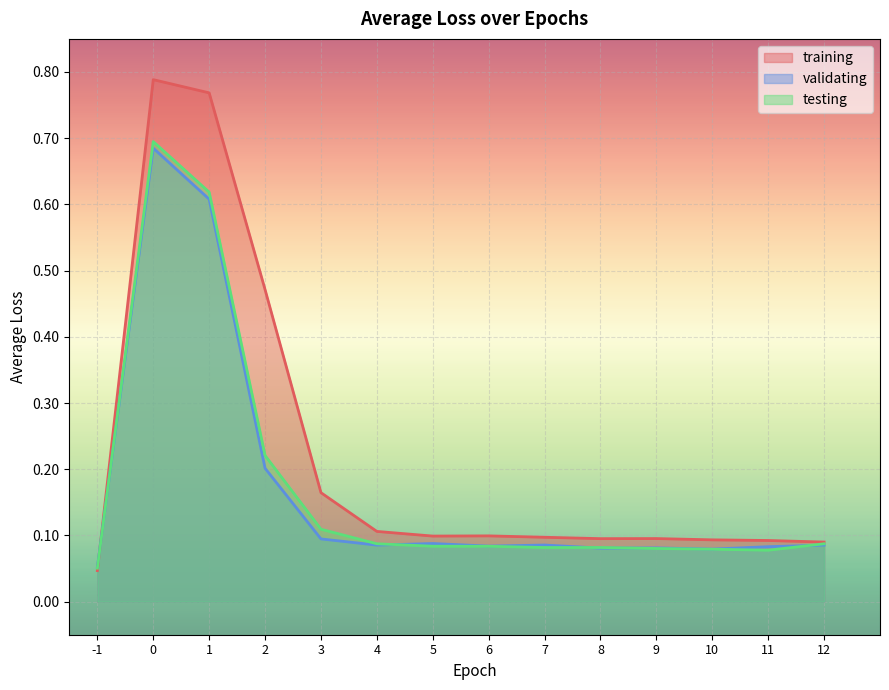

List the labels in order of testing value, smallest first.

-1, 11, 10, 9, 8, 7, 6, 5, 4, 12, 3, 2, 1, 0